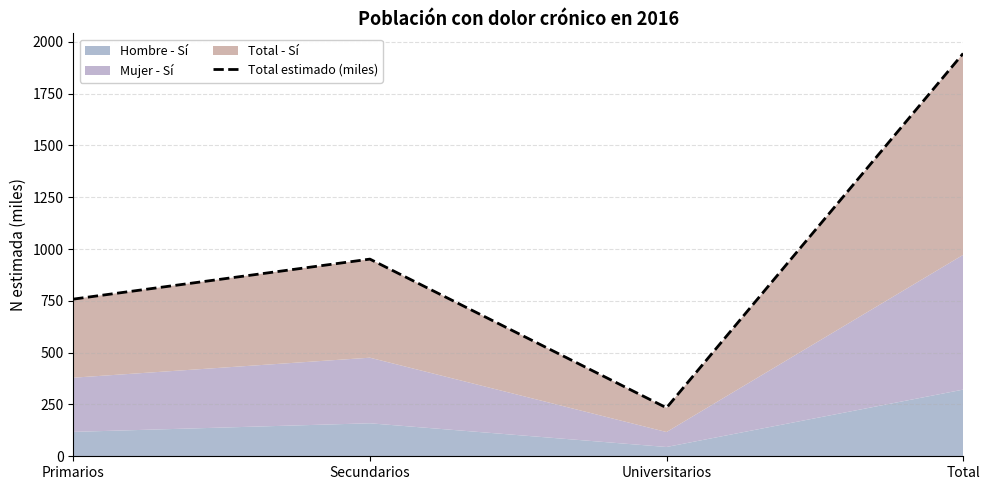

Reading right to left, extract all data points from this chart.

1943.7	233.9	951.4	758.3